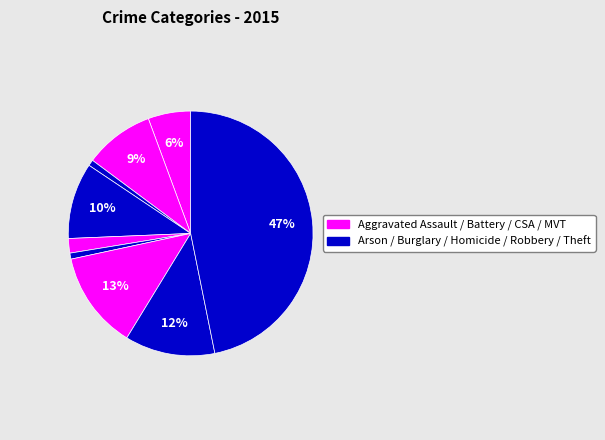

To the nearest percent, what is the difference between the largest and smallest slice percentages?

46%